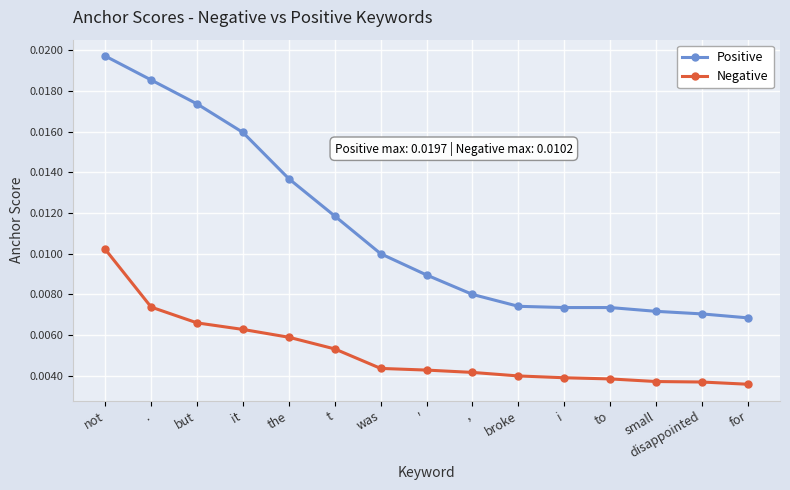

True or false: Negative and Positive cross at least once.

False